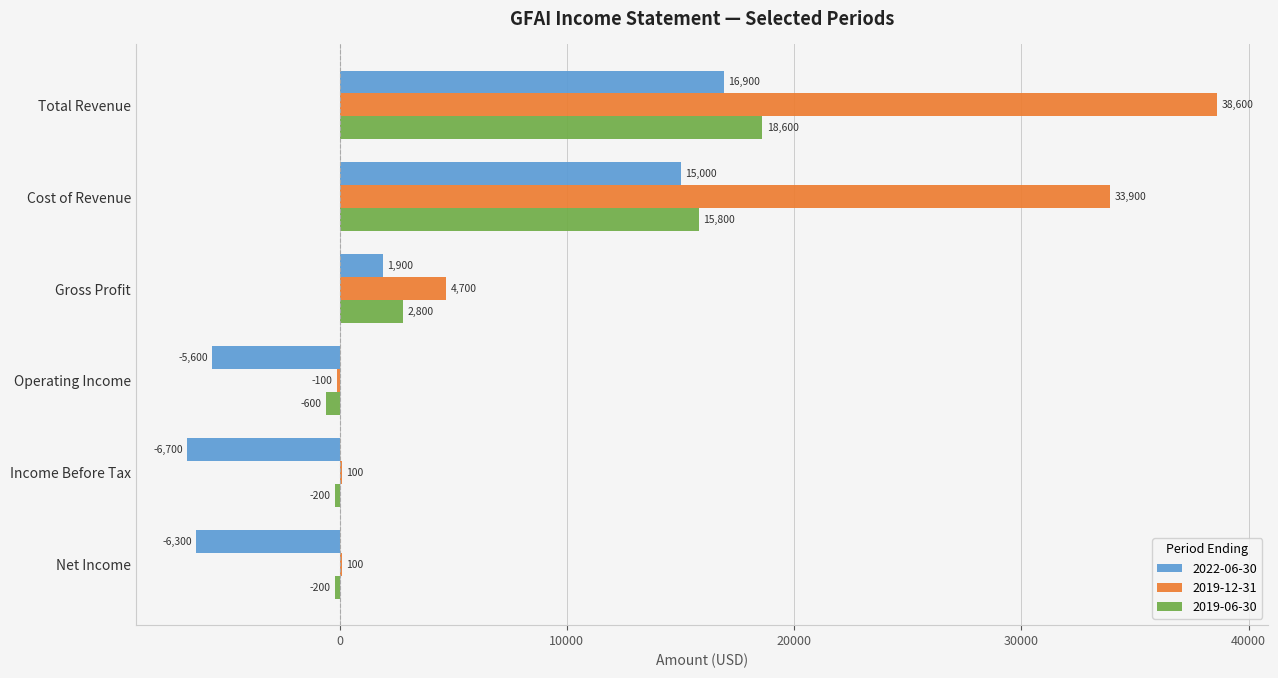

What is the approximate value of 2022-06-30 at Operating Income, to the nearest 10?

-5600